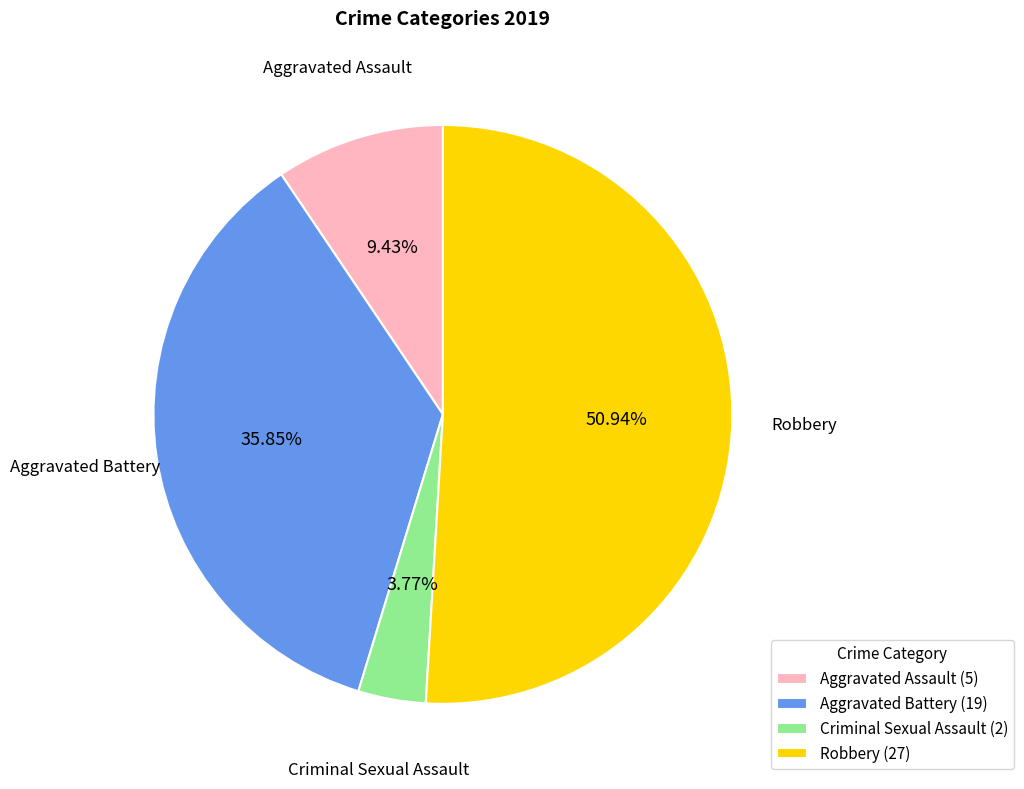

Does any single category account for the majority?

Yes